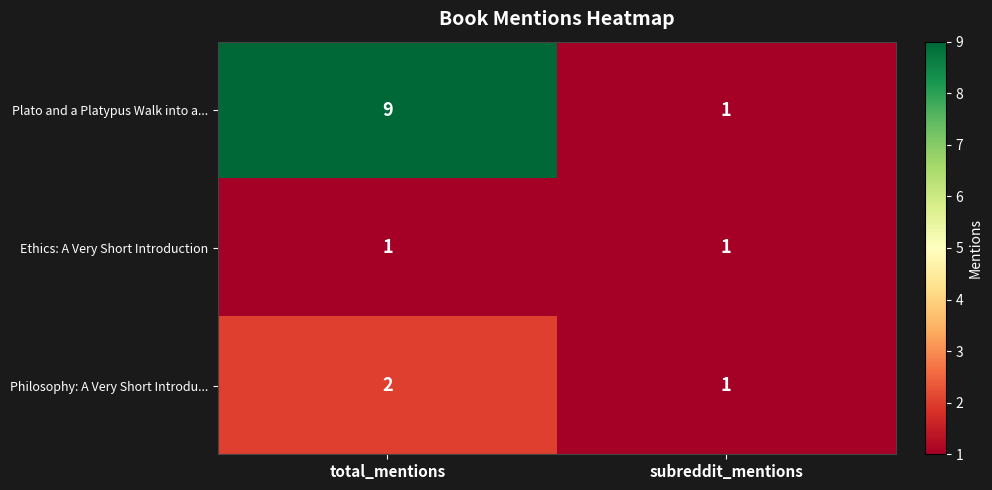

The value of Philosophy: A Very Short Introdu... at total_mentions is 2. True or false?

True